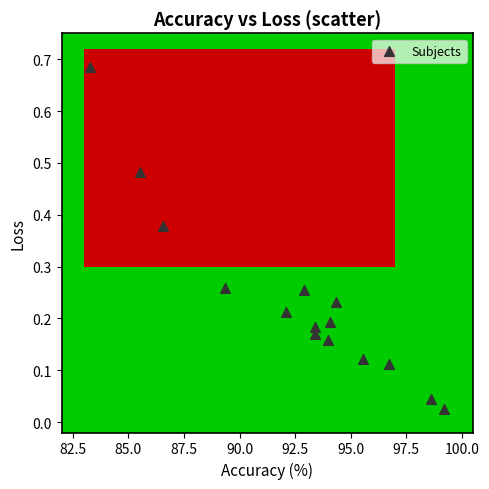

What is the range of X values (max minus min)?

15.9